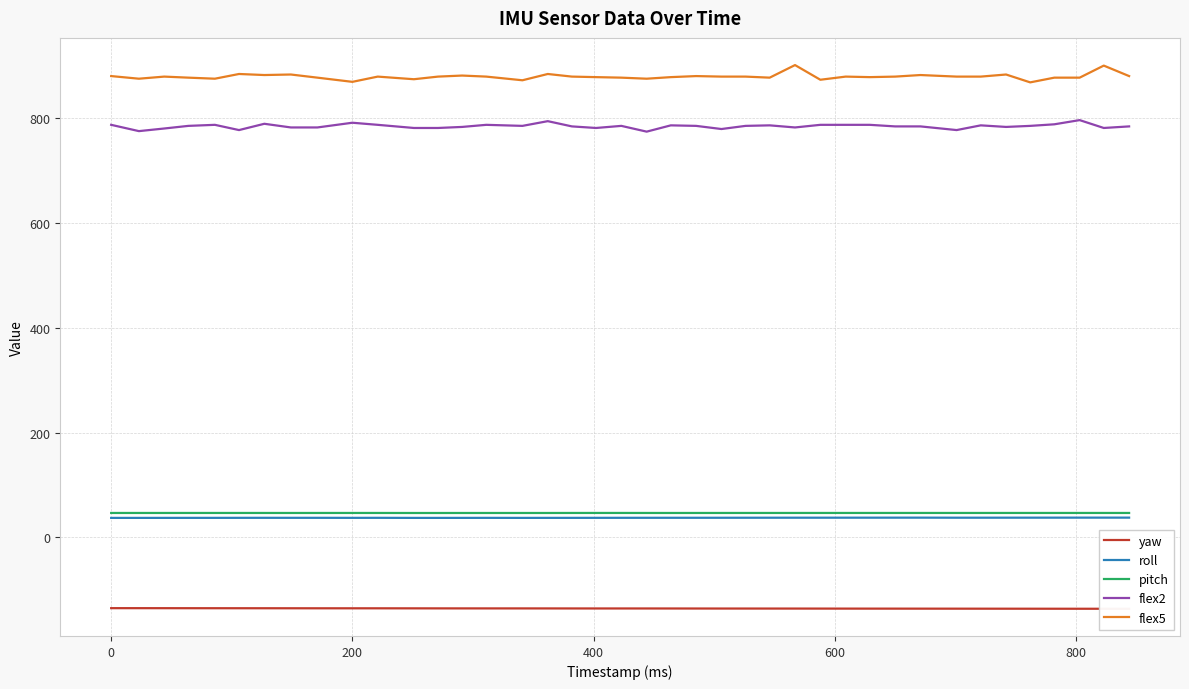

How many lines are shown in the chart?

5